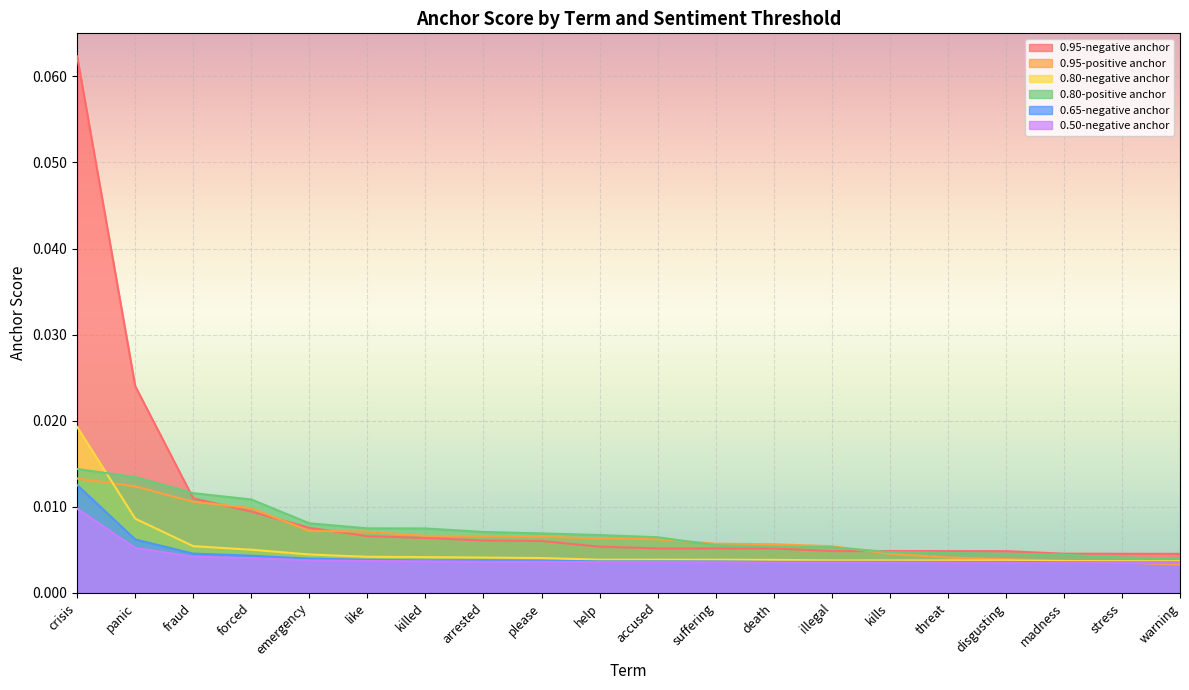

What position from the right is killed?

14